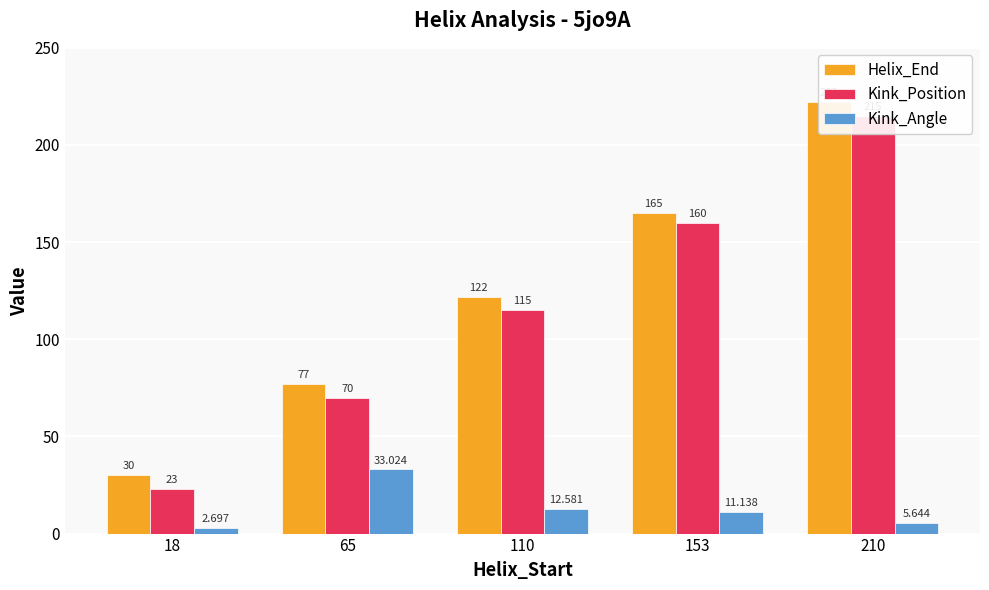

Rank the series by their maximum value, from lowest to highest.

Kink_Angle, Kink_Position, Helix_End